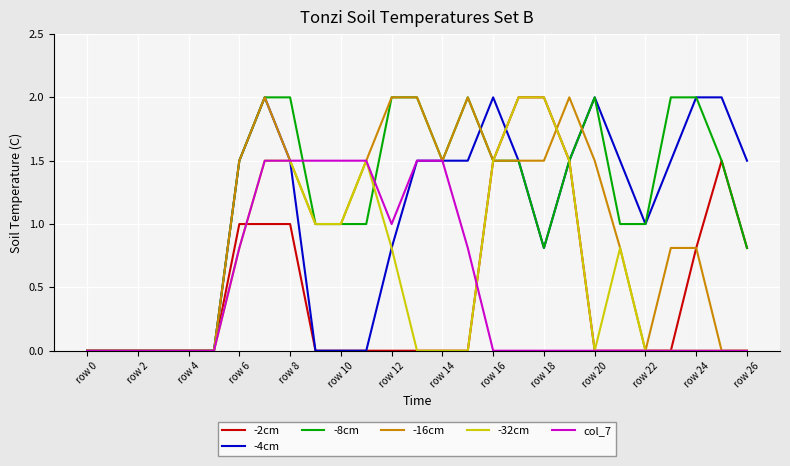

What is the maximum value for -4cm?

2.0